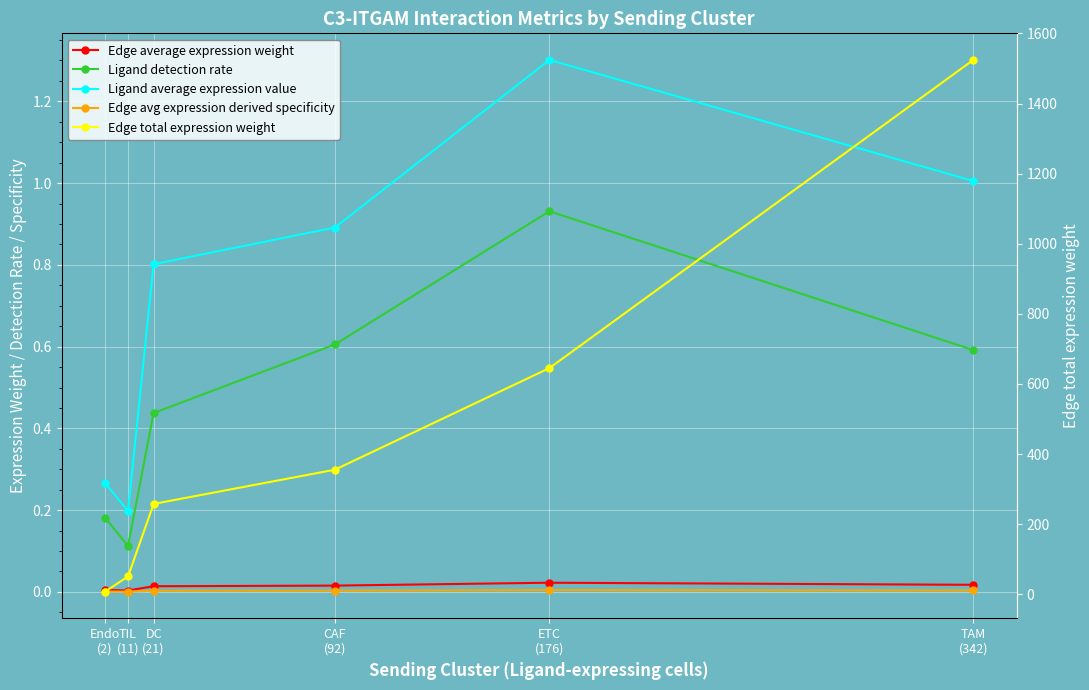

True or false: Edge avg expression derived specificity and Edge total expression weight intersect in this chart.

False